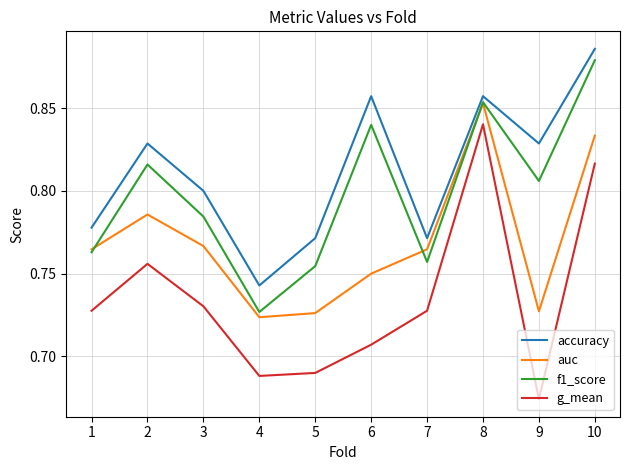

Where is the first local maximum for f1_score?

2